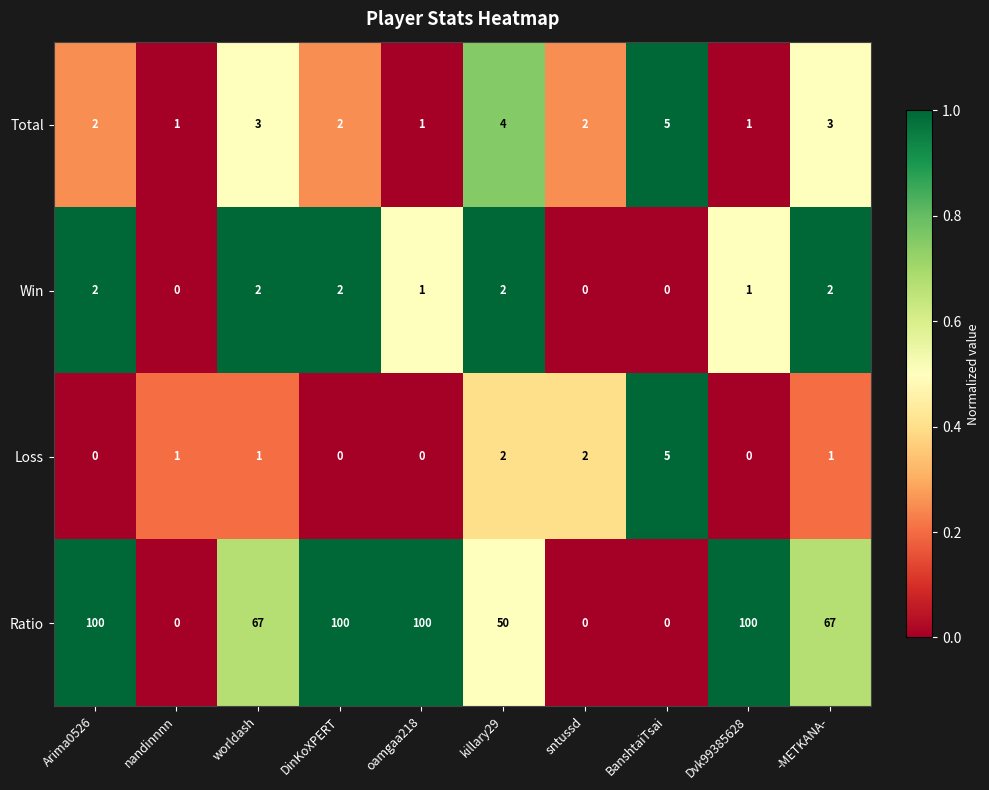

What is the total value across all series at BanshtaiTsai?

10